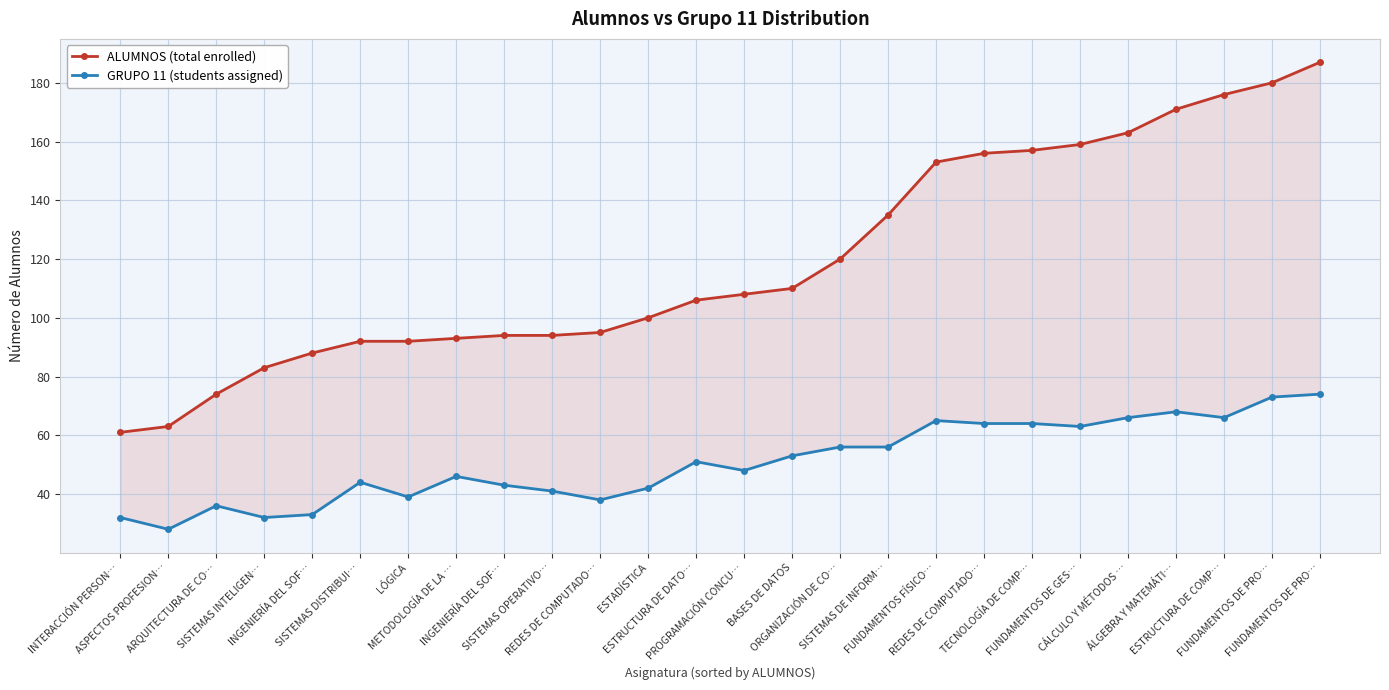

The ALUMNOS (total enrolled) series shows 25 at SISTEMAS OPERATIVO…. True or false?

False